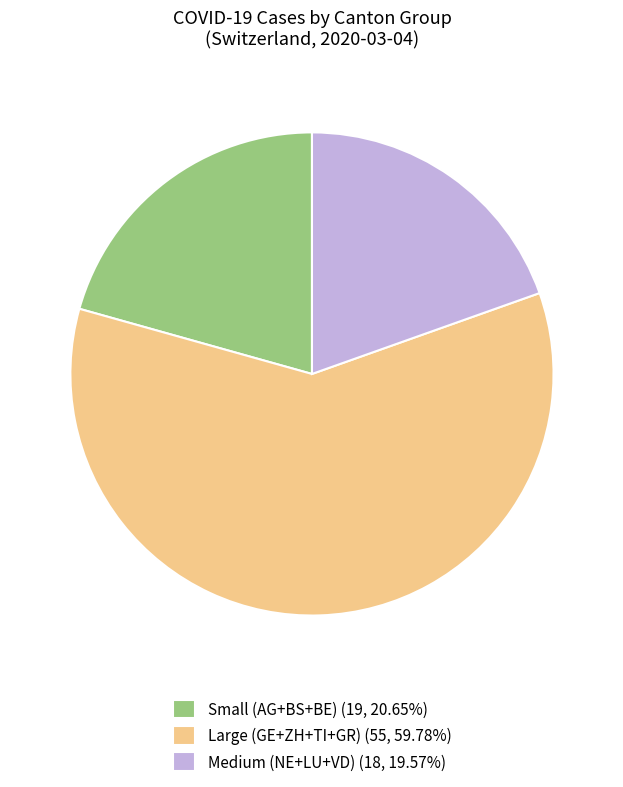

Combined, do Large (GE+ZH+TI+GR) (55, 59.78%) and Small (AG+BS+BE) (19, 20.65%) account for over 50%?

Yes